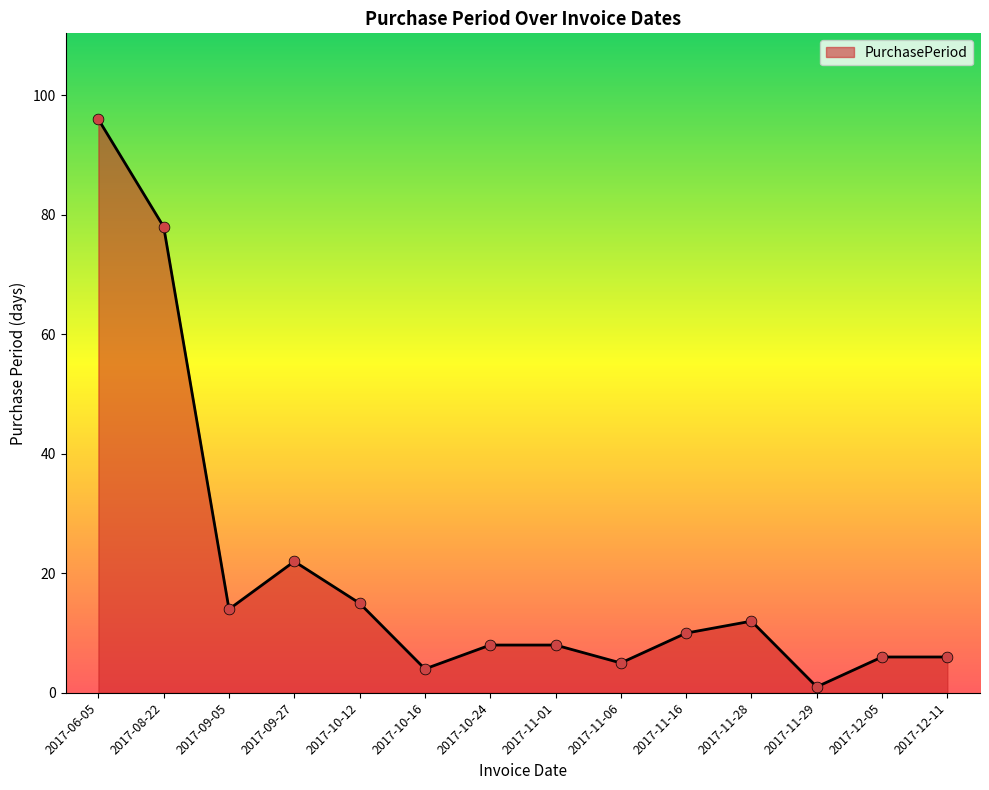

What is the ratio of the value at 2017-11-28 to the value at 2017-11-01?

1.5